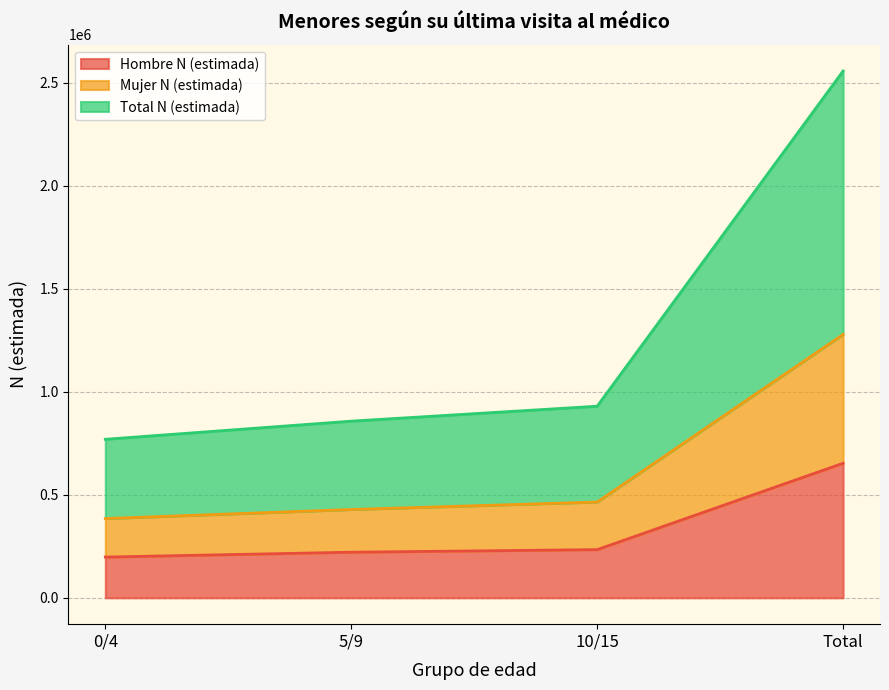

Count the number of data series in this chart.

3